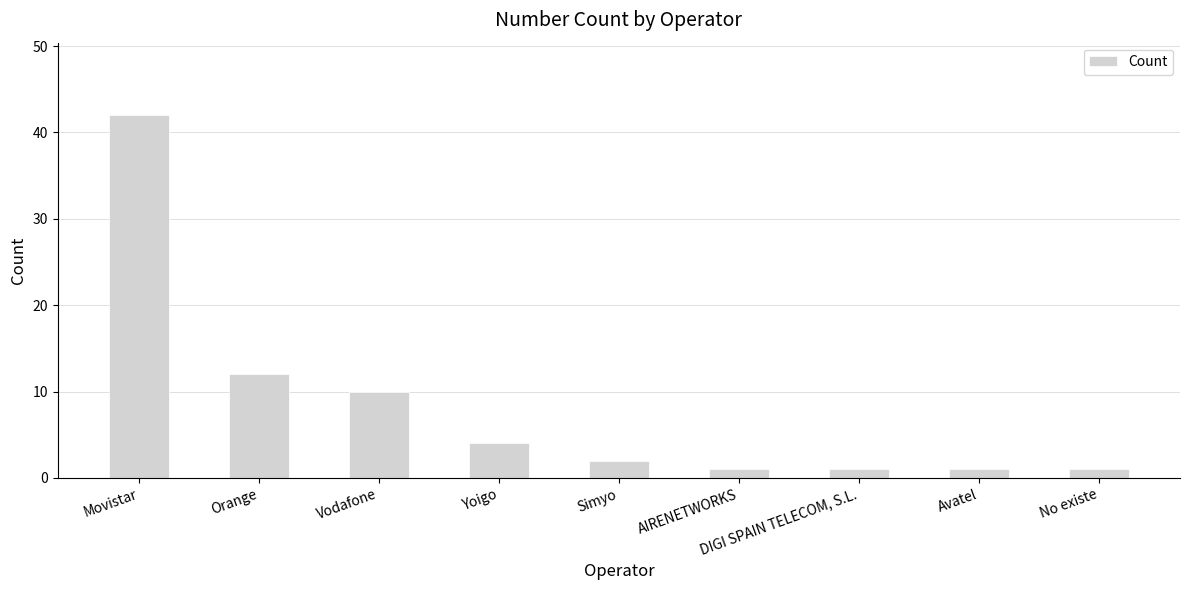

What is the sum of all values?

74